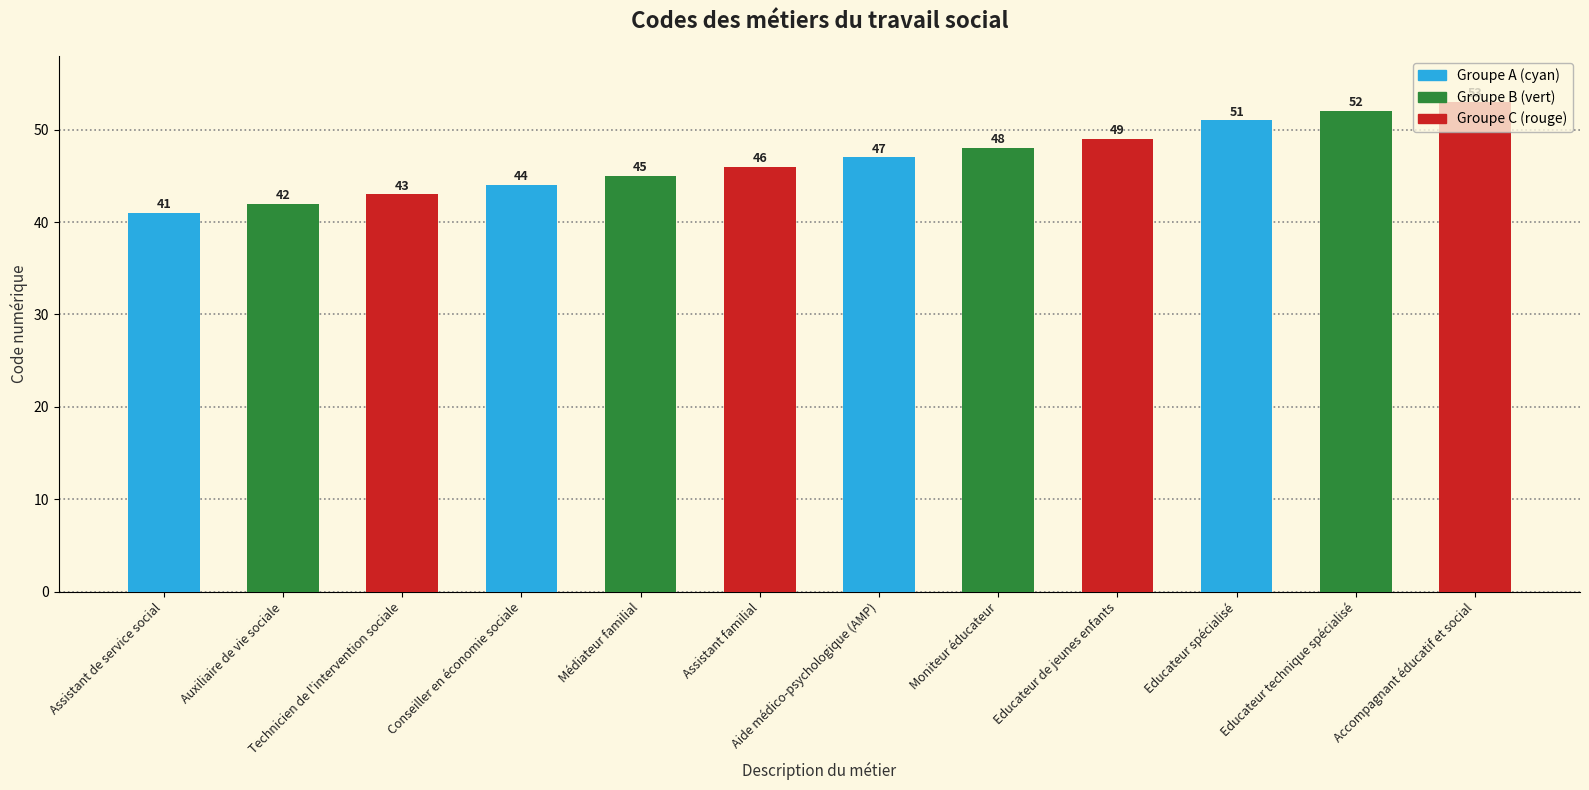

At which label is the value closest to 47?

Aide médico-psychologique (AMP)